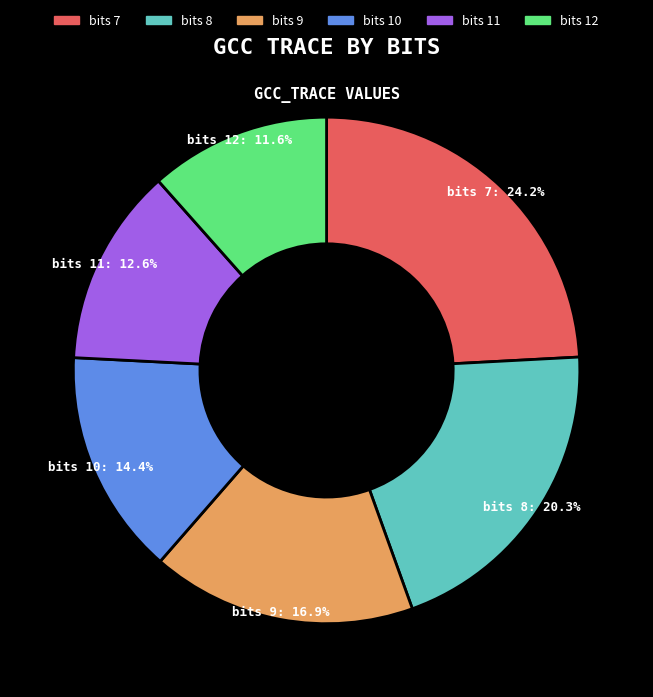

Is there any slice that represents more than half of the pie?

No